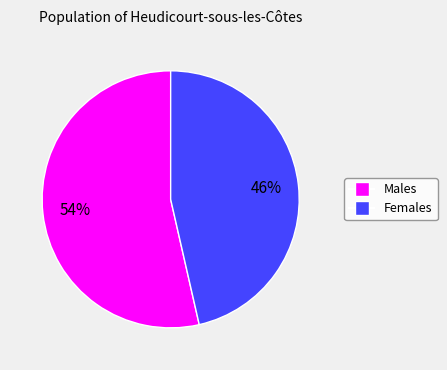

How many segments does this pie chart have?

2